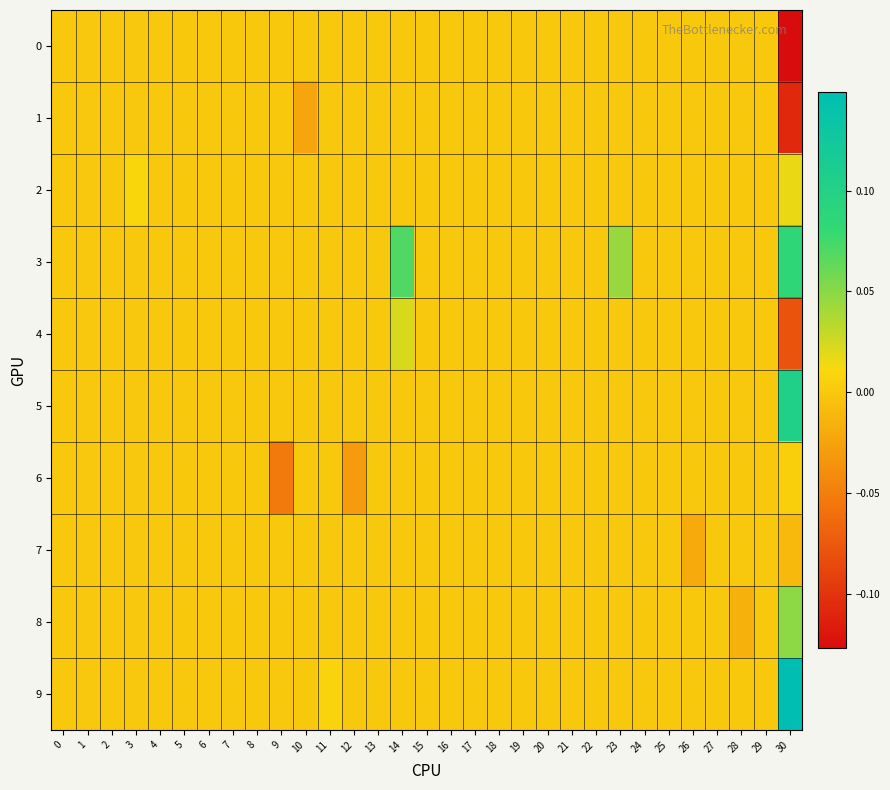

How many distinct data groups are displayed?

10